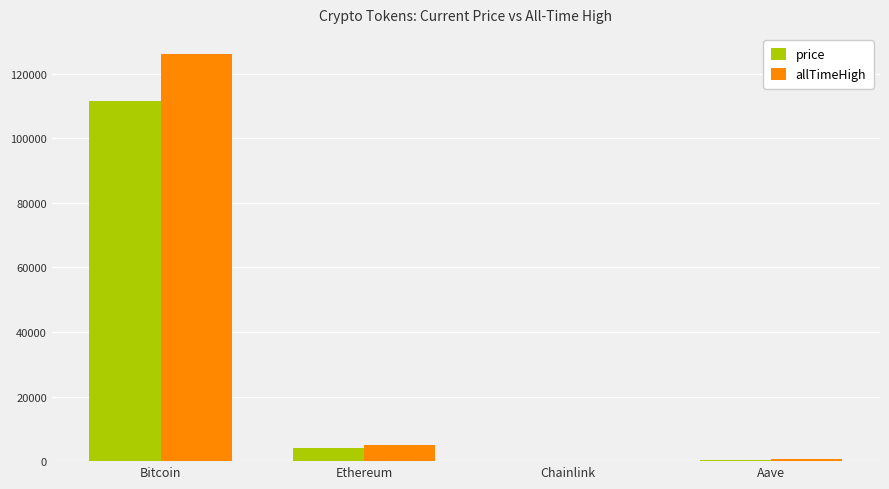

Between Bitcoin and Chainlink, which series saw the biggest shift?

allTimeHigh